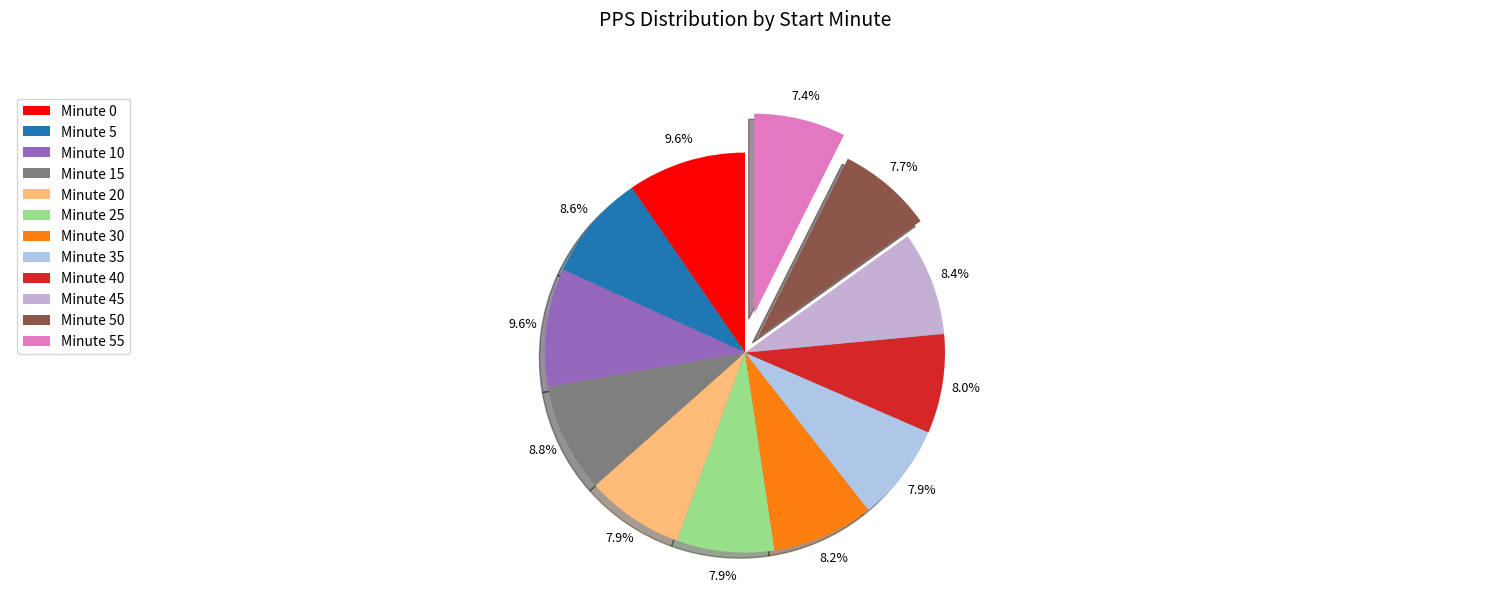

To the nearest percent, what is the difference between the largest and smallest slice percentages?

2%